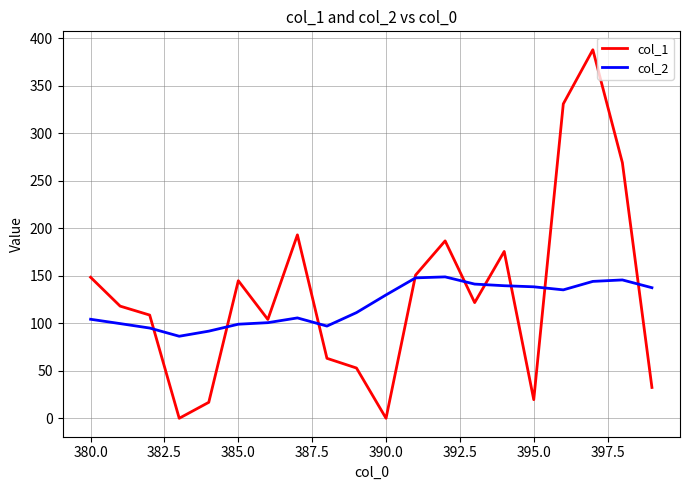

What is the greatest value displayed?

388.1